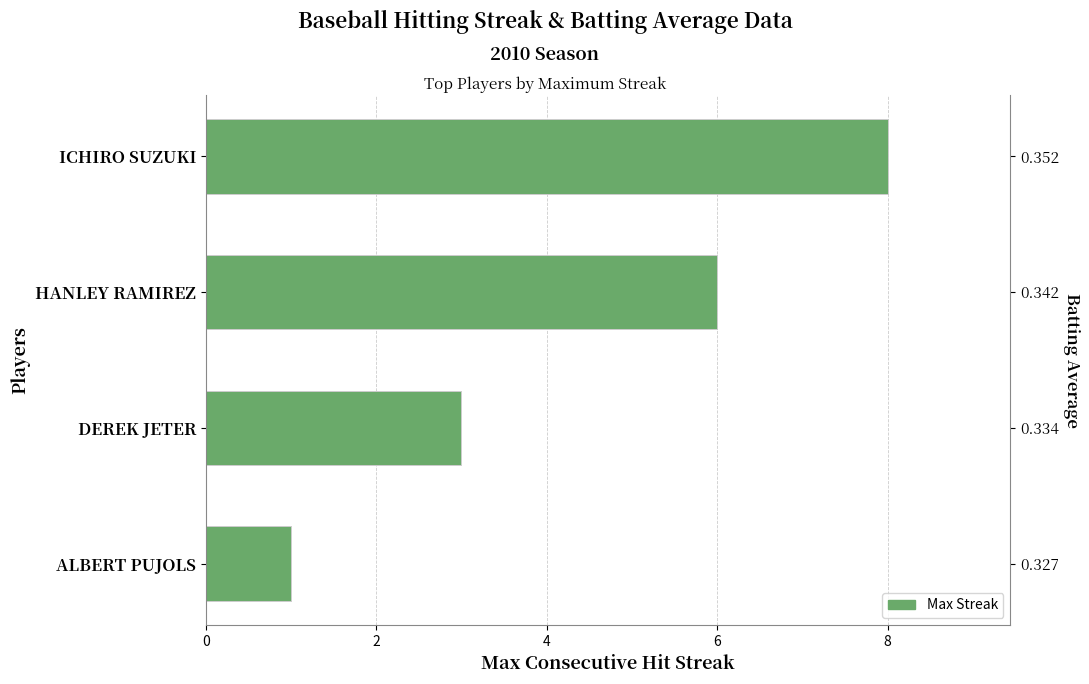

What is the approximate value at ICHIRO SUZUKI?

8